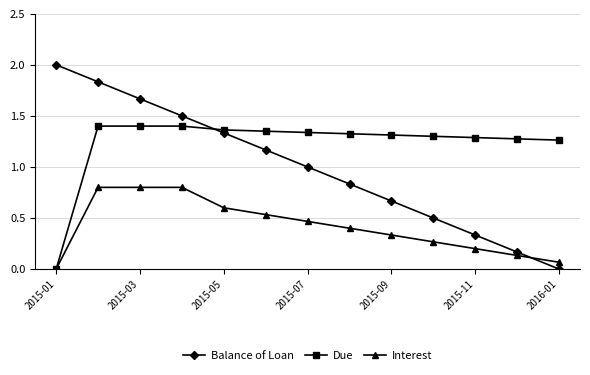

Which series has the largest total across all categories?

Due